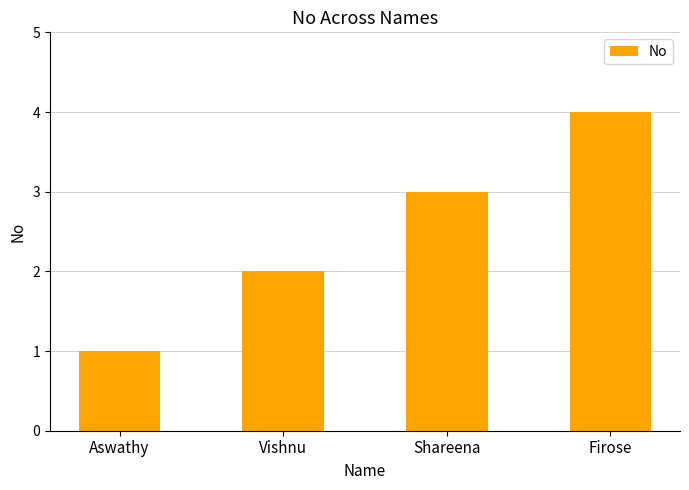

What is the maximum value shown in the chart?

4